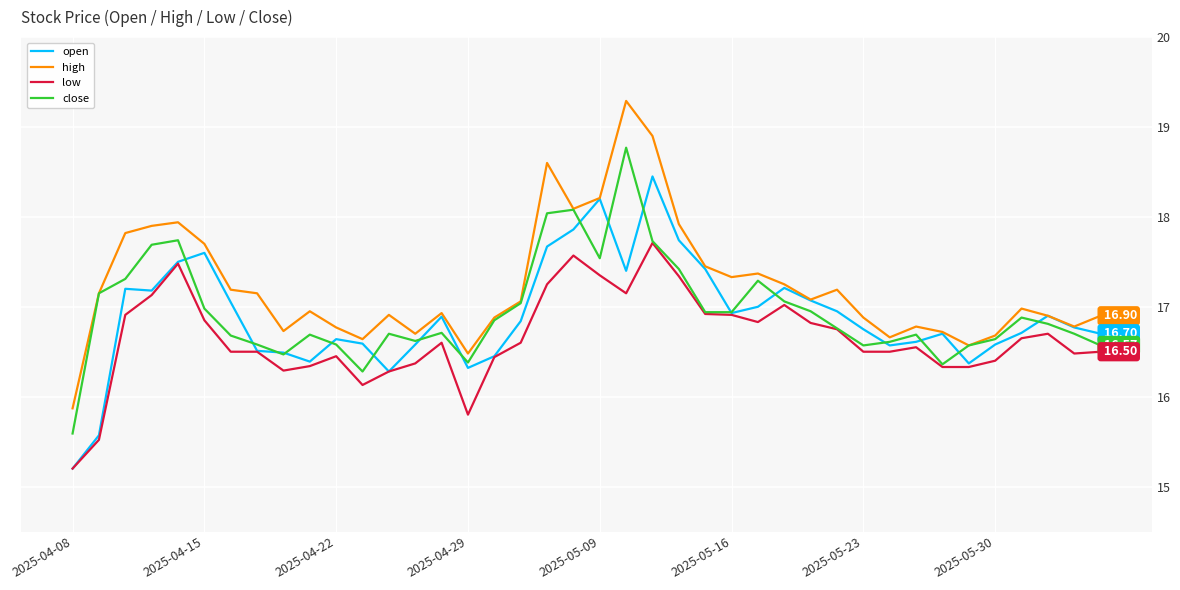

Which series has the largest total across all categories?

high